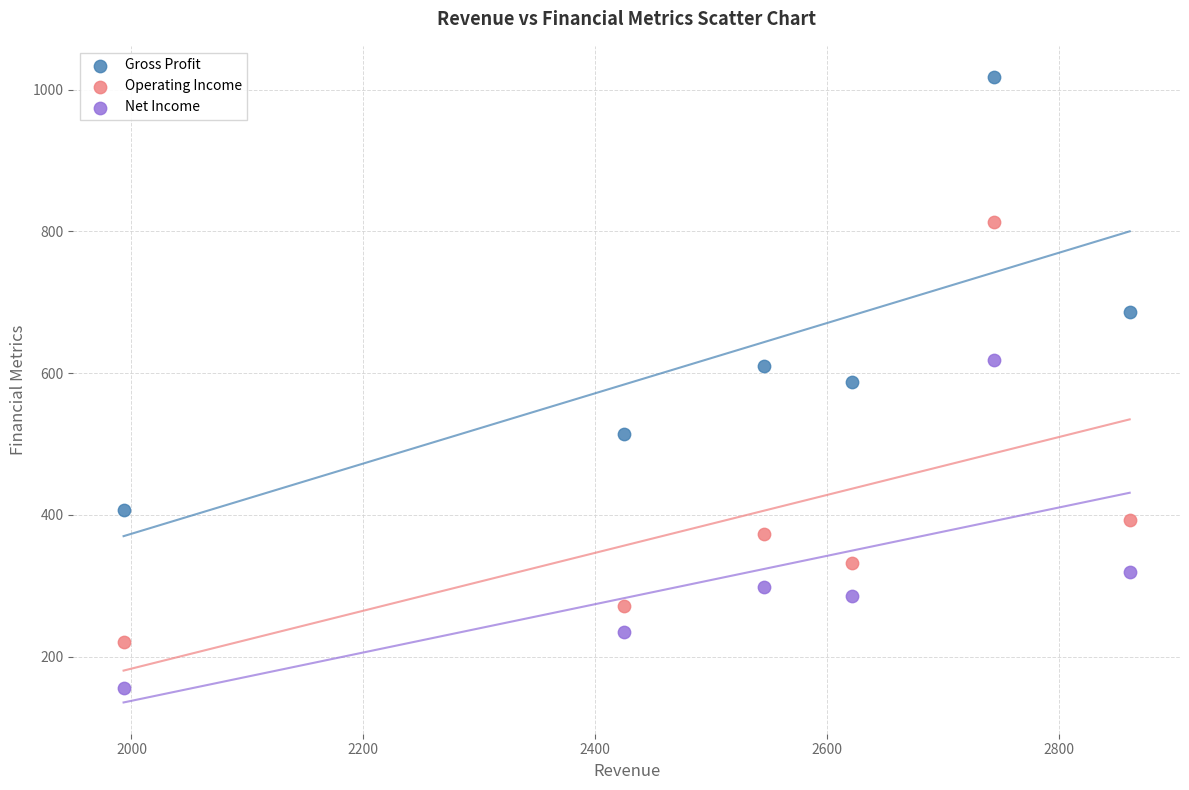

Across all data points, what is the range of X values (max minus min)?

868.1